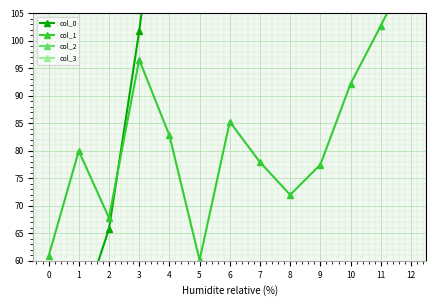

What is the sum of all col_3 values?

197.9